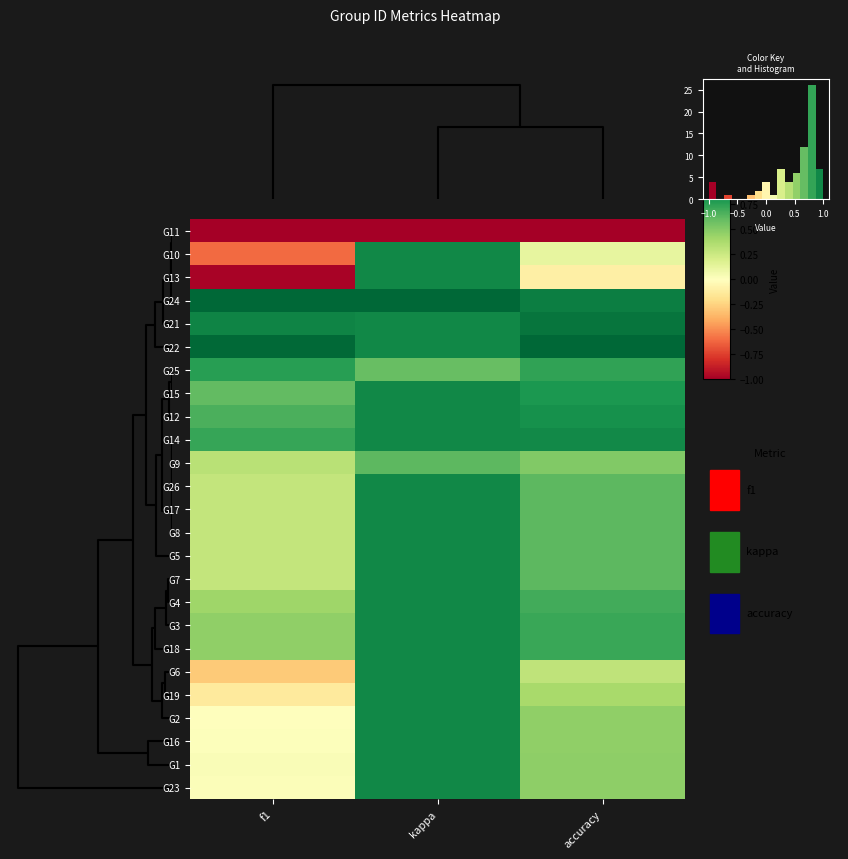

Which label corresponds to the smallest value in the chart?

f1